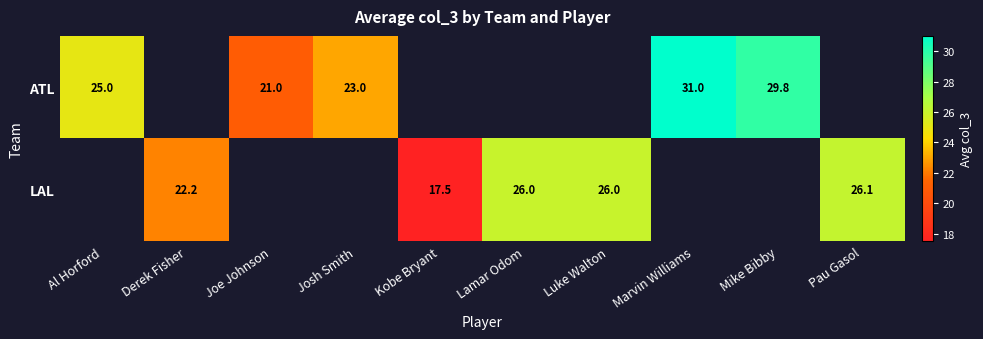

The value of ATL at Mike Bibby is 29.8. True or false?

True